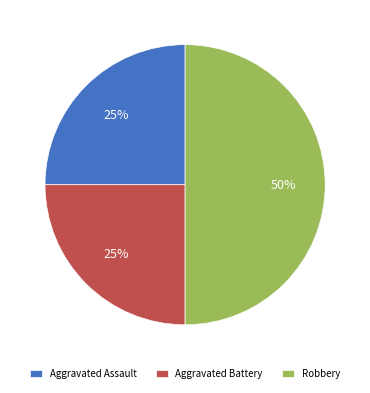

Do Robbery and Aggravated Assault together represent more than half of the pie?

Yes